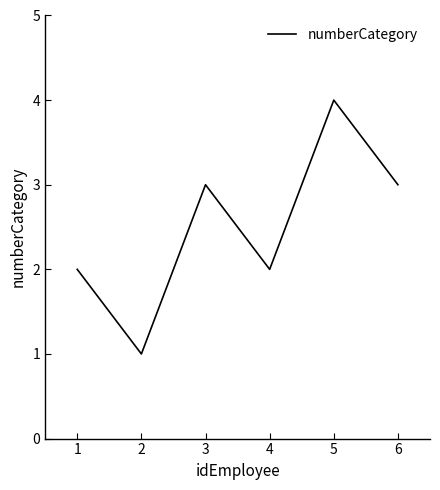

True or false: there are more than 1 points higher than both neighbors.

True